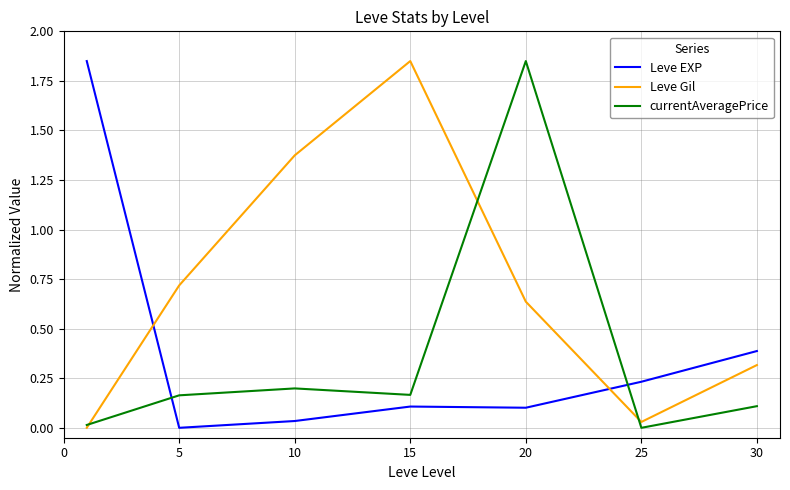

In Leve EXP, how many points are higher than both neighbors (excluding endpoints)?

1